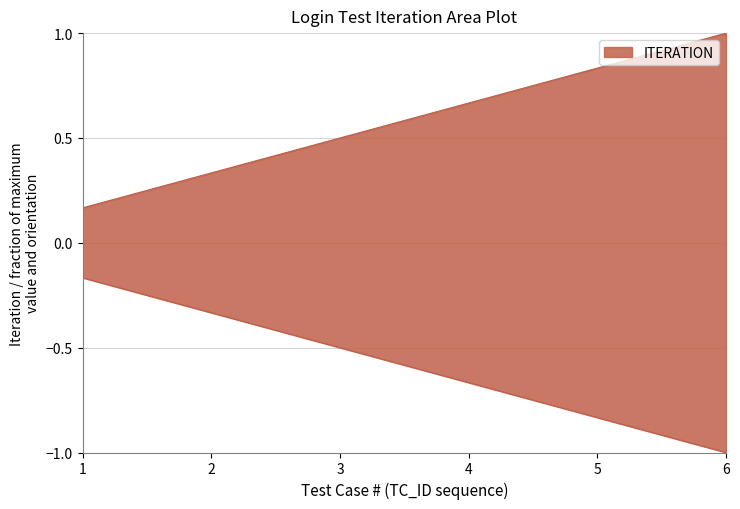

Reading right to left, list all the values displayed in this chart.

1.0	0.8	0.7	0.5	0.3	0.2